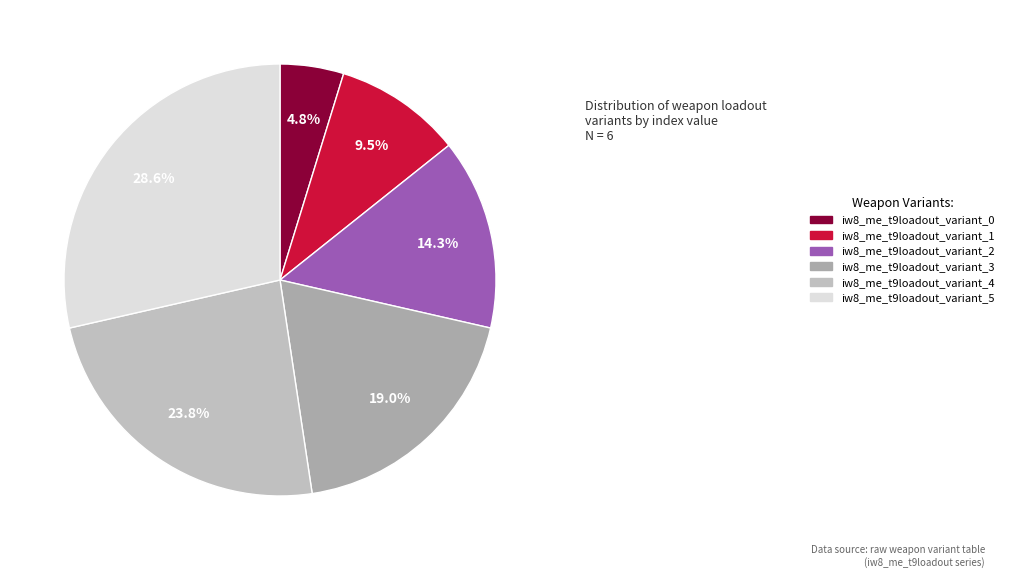

To the nearest percent, what percentage of the pie is iw8_me_t9loadout_variant_5?

29%